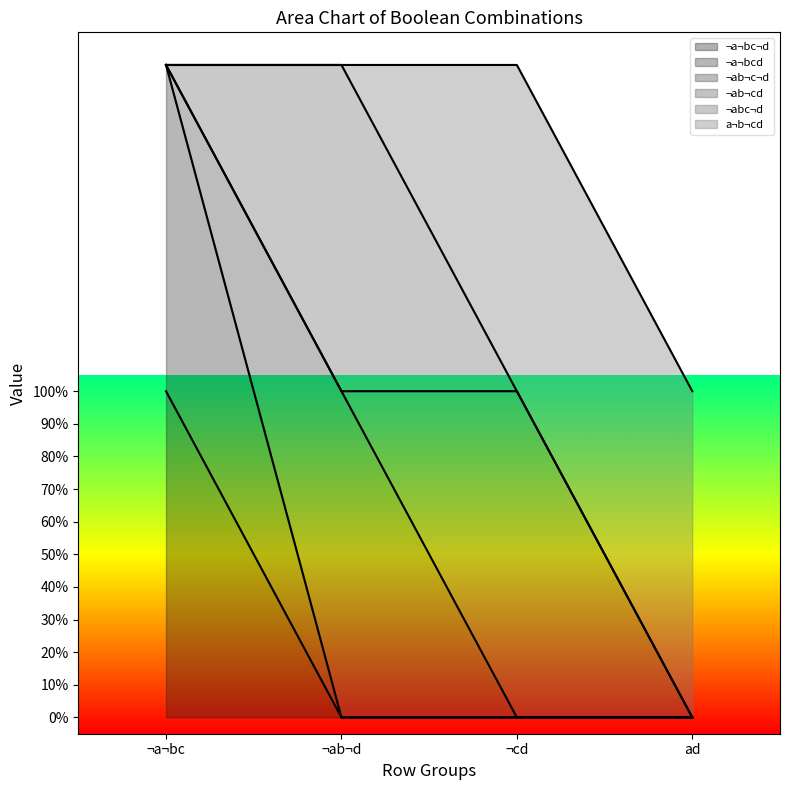

How many ¬ab¬cd values are between 0 and 1?

4